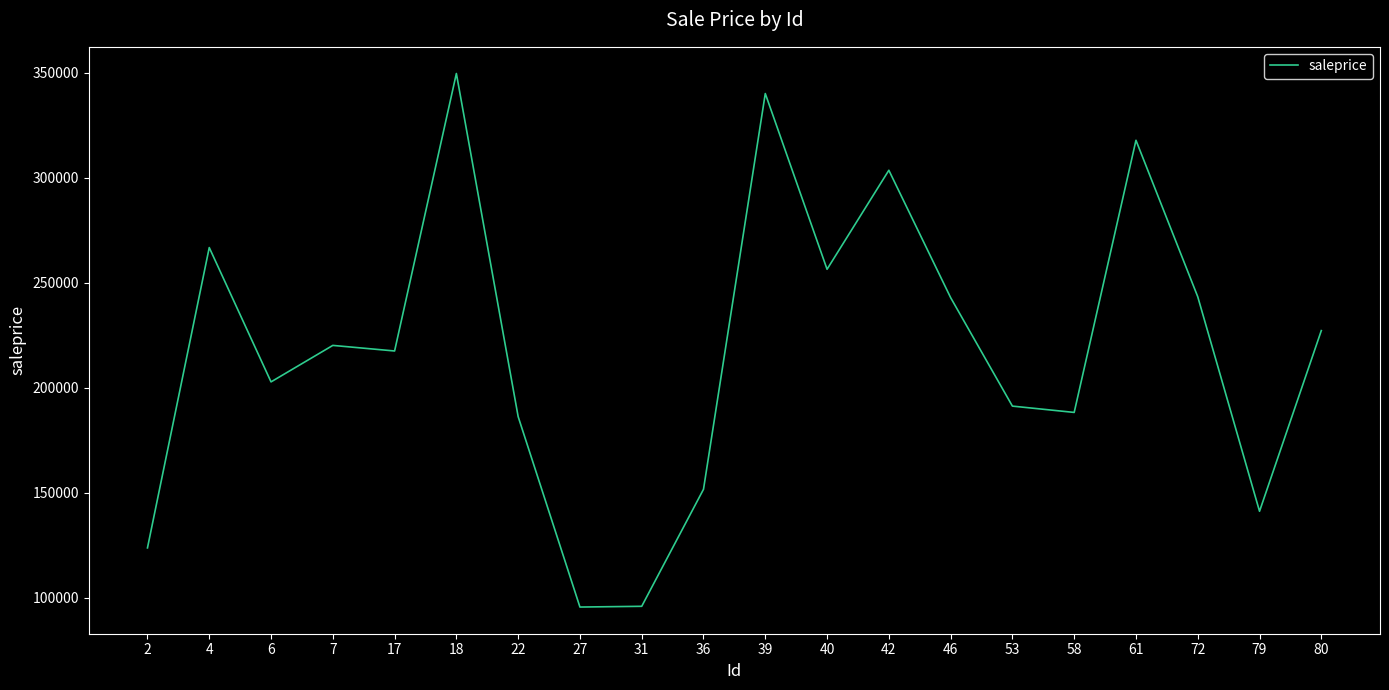

What is the change in value from 36 to 72?

+91685.1